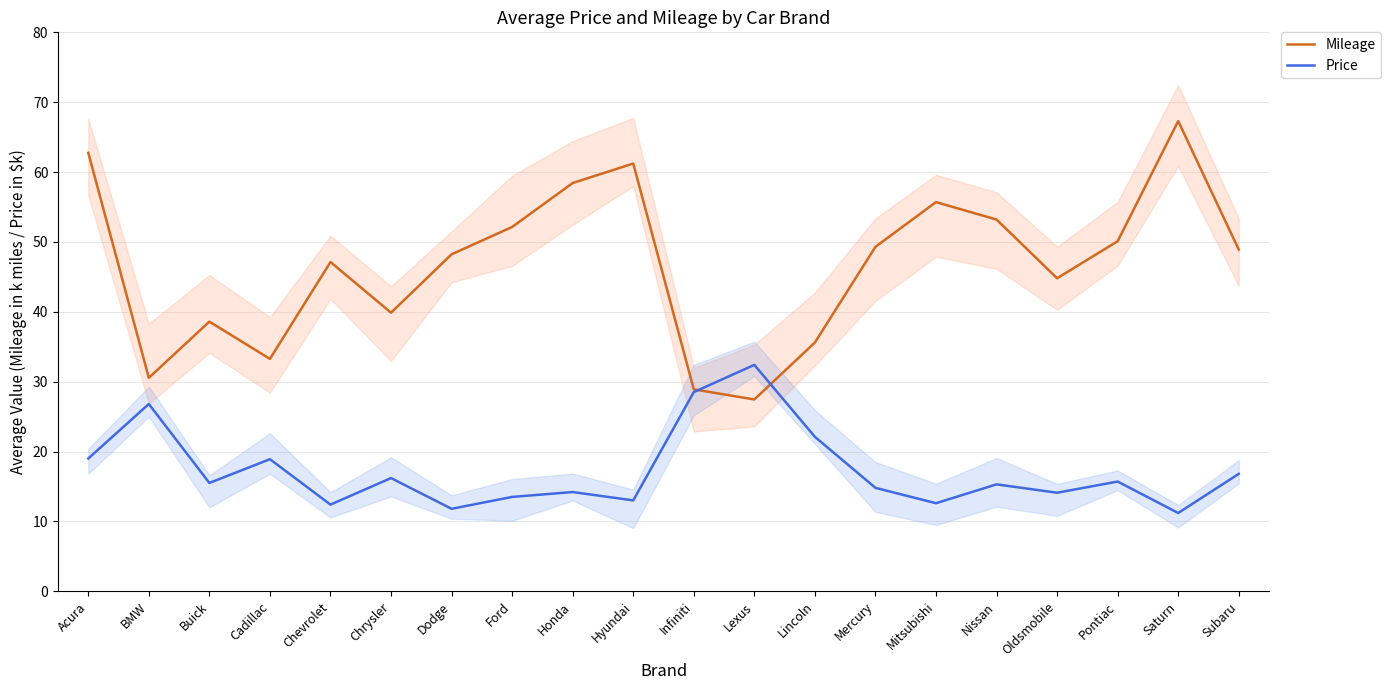

How many interior local valleys does the Mileage series have?

5